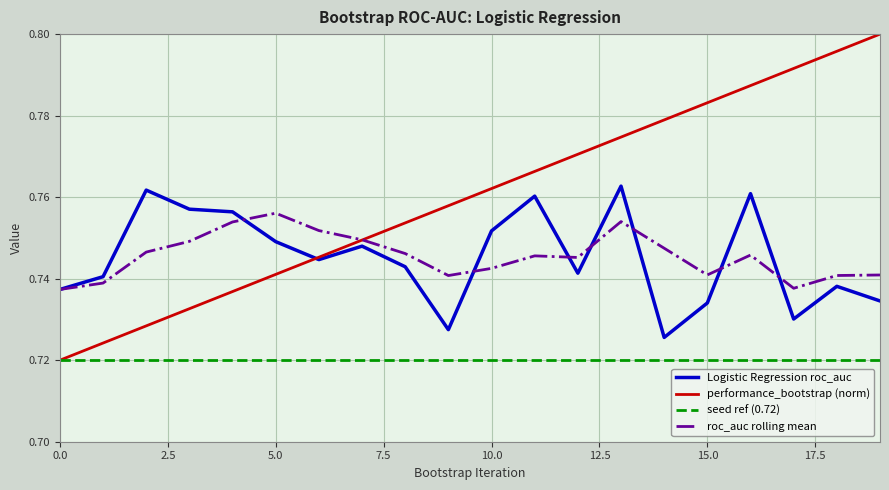

Which series has the largest range (max minus min)?

performance_bootstrap (norm)